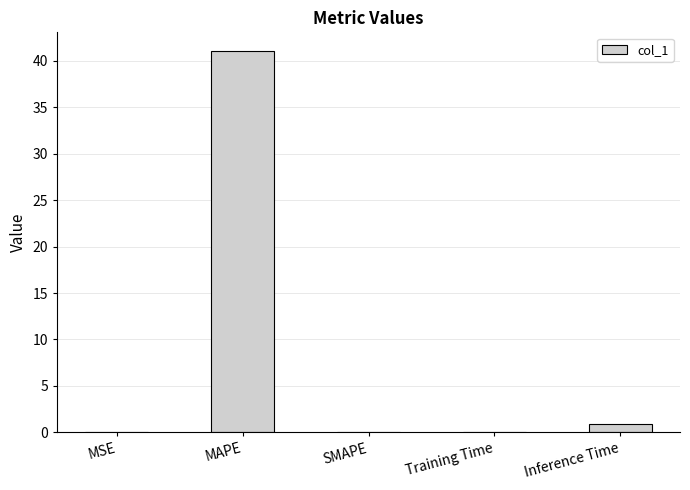

True or false: the data shows 0.0 at SMAPE.

True